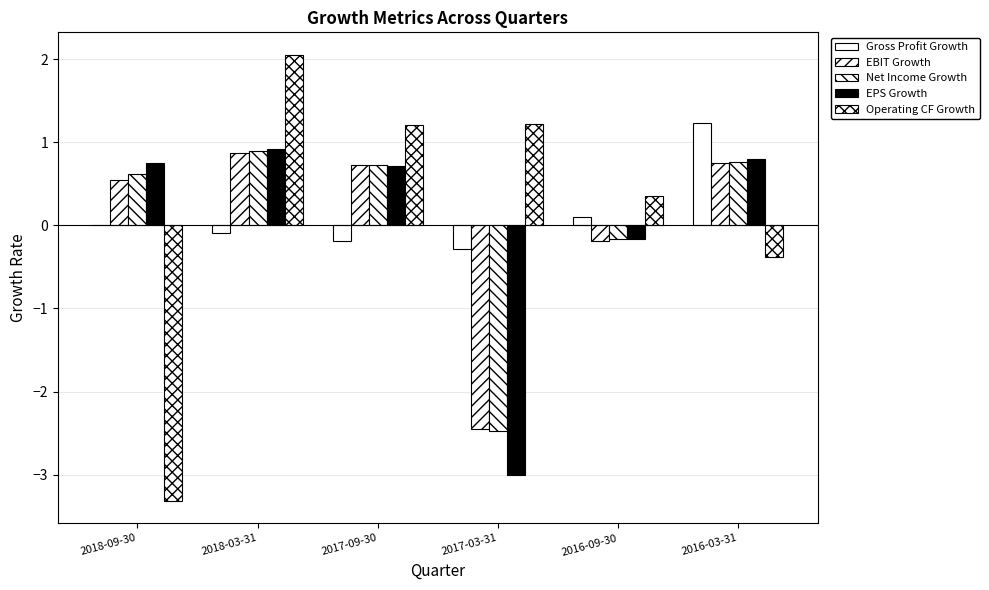

Is the value of EBIT Growth at 2018-09-30 greater than the value of Net Income Growth at 2018-03-31?

No